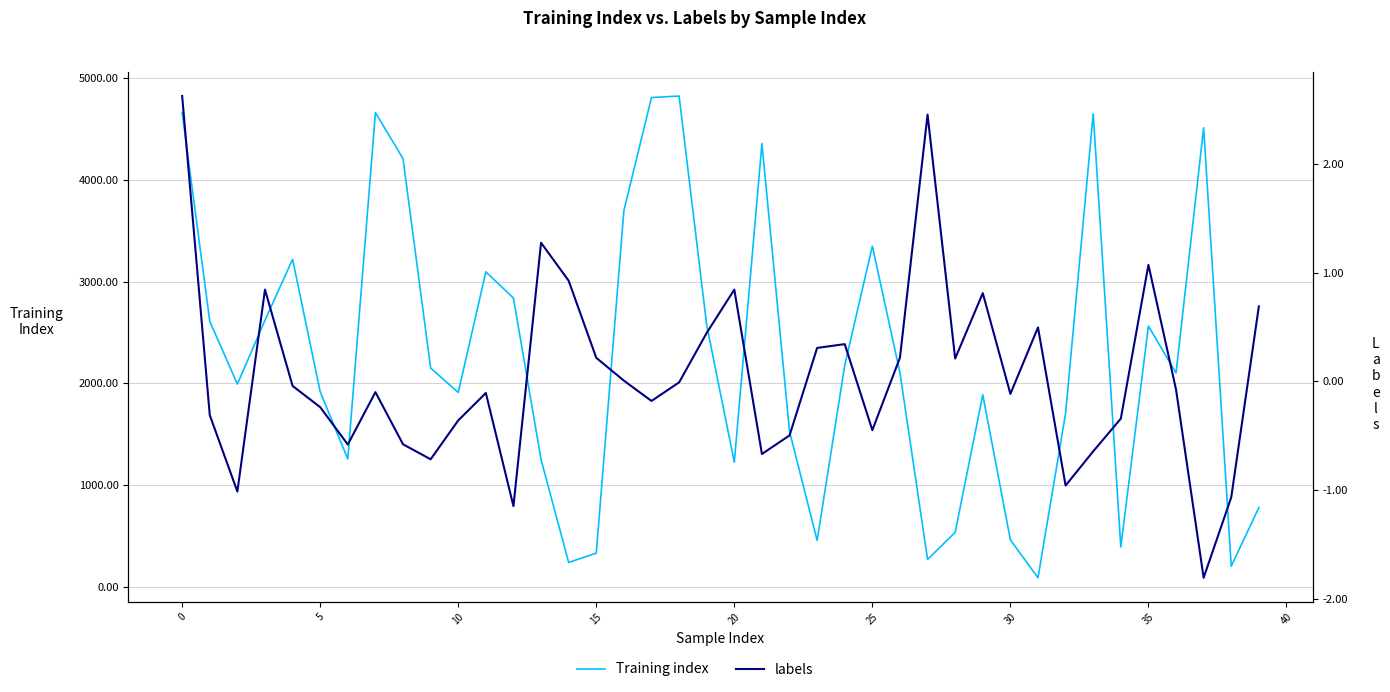

What is the difference between the Training index values at 26 and 25?

1245.0